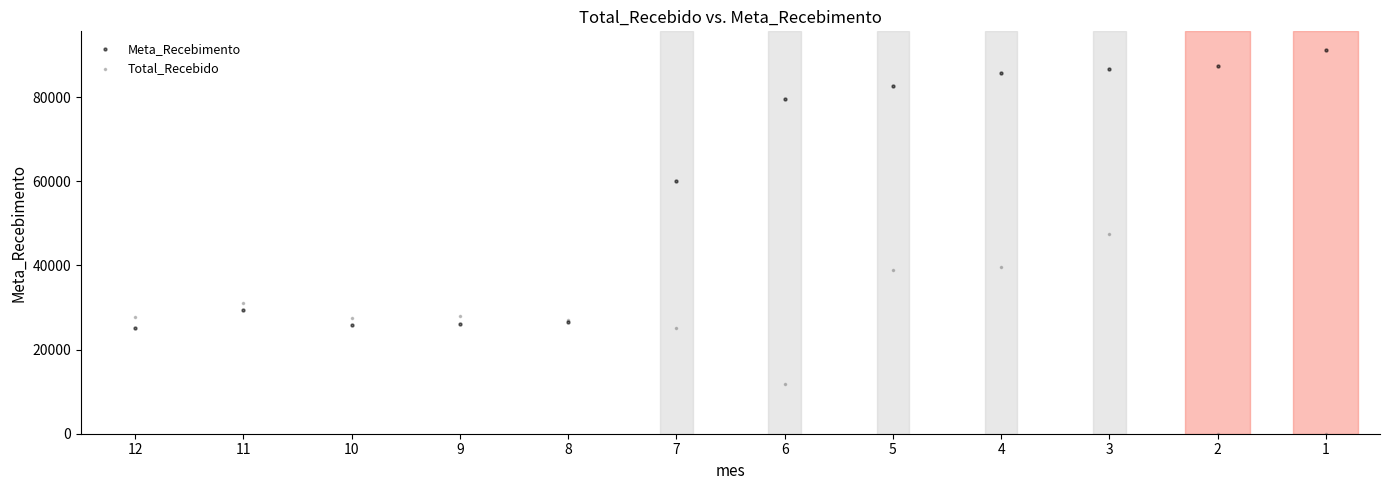

Which series contains the lowest Y value?

Total_Recebido